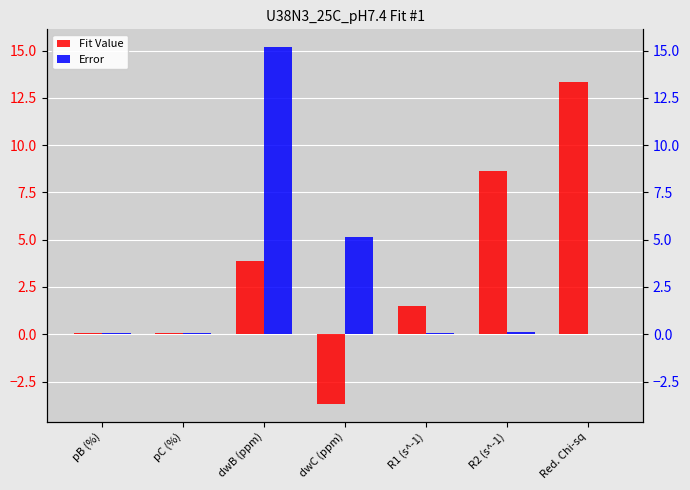

Which series changed the most between dwC (ppm) and R2 (s^-1)?

Fit Value